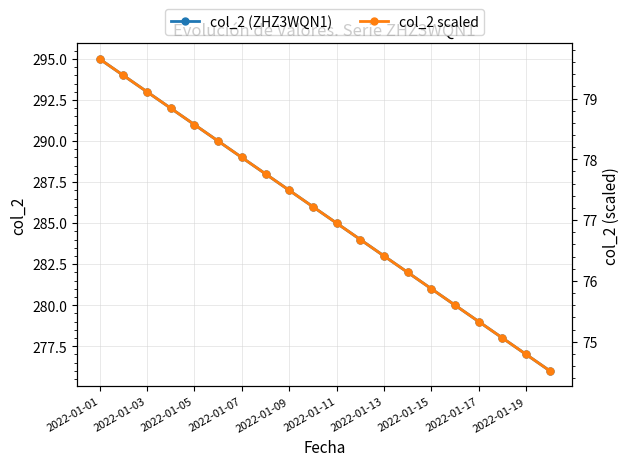

Does the chart have visible grid lines?

Yes